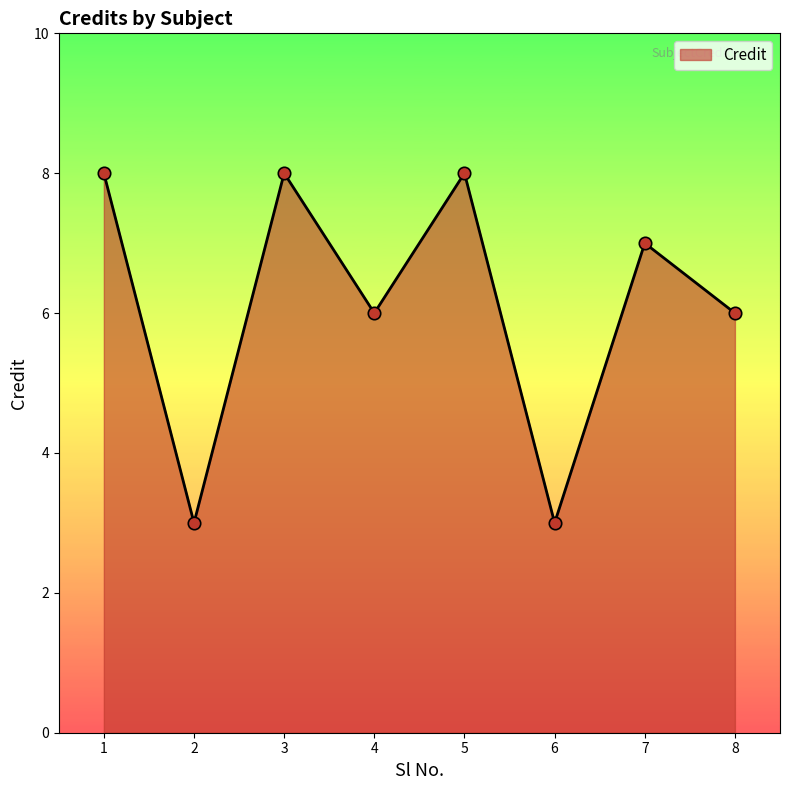

What is the ratio of the value at 4 to the value at 2?

2.0